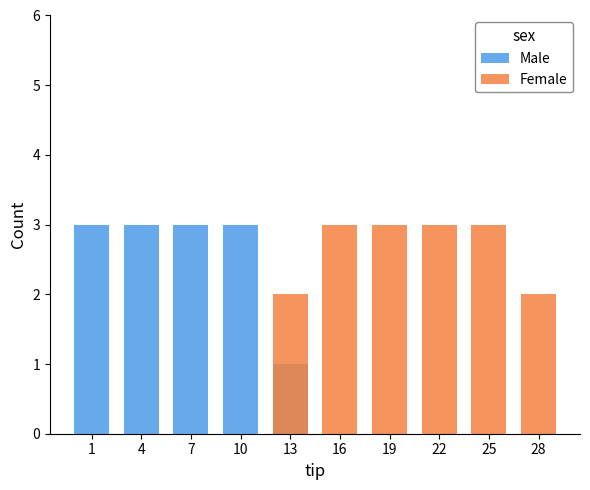

Which label corresponds to the smallest value in the chart?

16